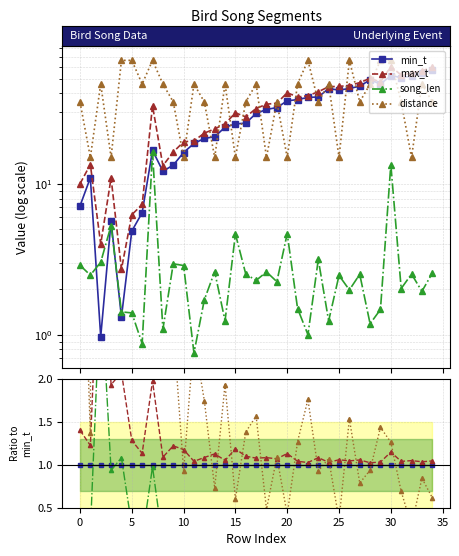

The value of distance at 14 is 1.1. True or false?

False